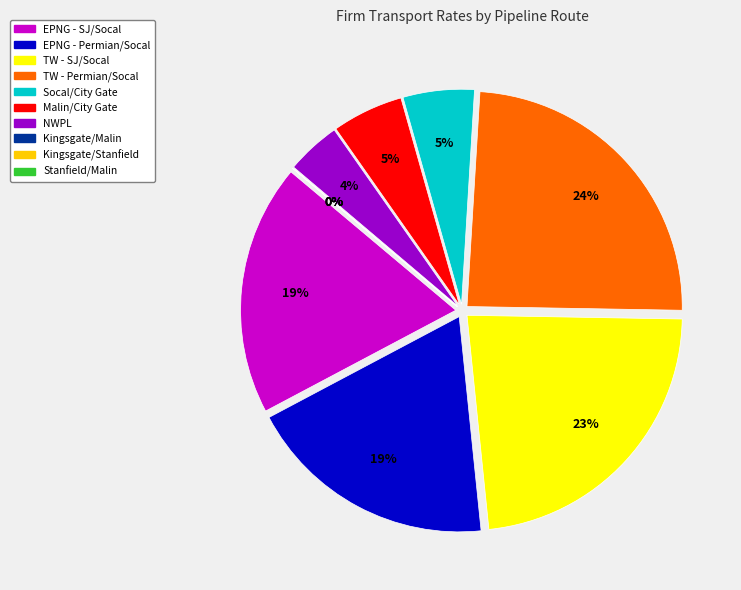

Rank the categories by value from lowest to highest.

Kingsgate/Malin, Kingsgate/Stanfield, Stanfield/Malin, NWPL, Socal/City Gate, Malin/City Gate, EPNG - SJ/Socal, EPNG - Permian/Socal, TW - SJ/Socal, TW - Permian/Socal